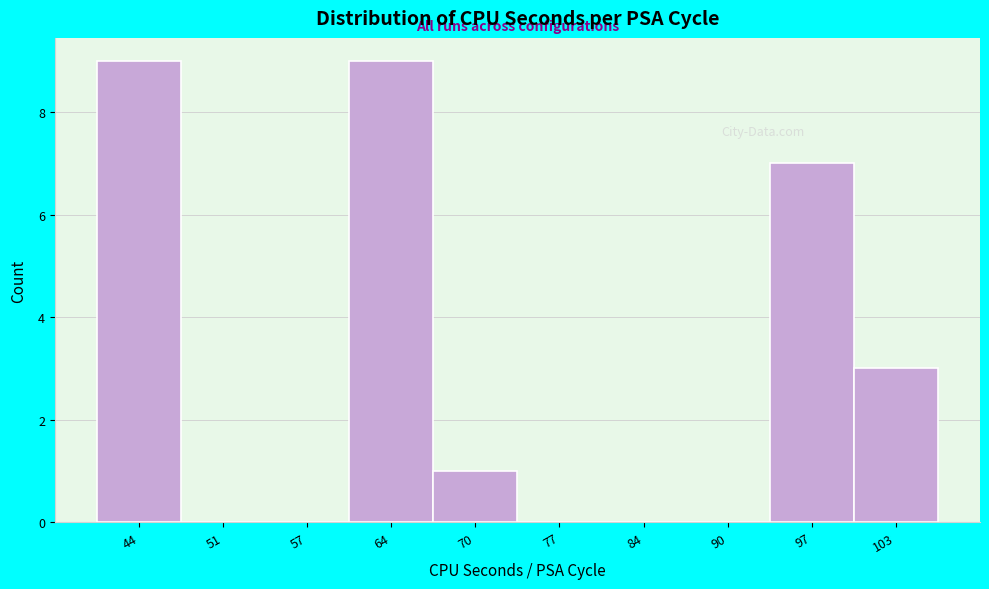

Reading left to right, what are all the values shown in this chart?

44=9	51=0	57=0	64=9	70=1	77=0	84=0	90=0	97=7	103=3